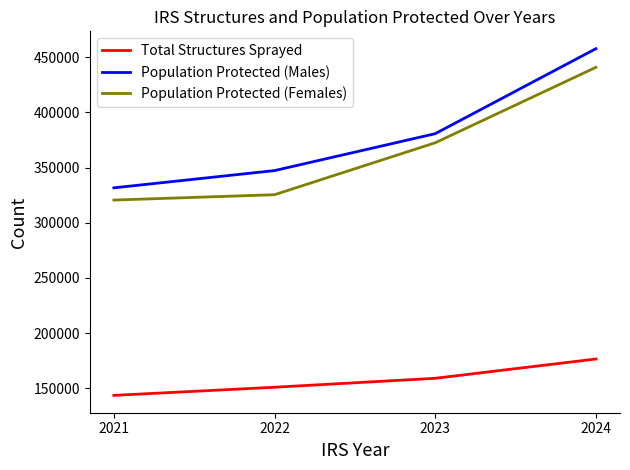

Count the number of categories in the chart.

4